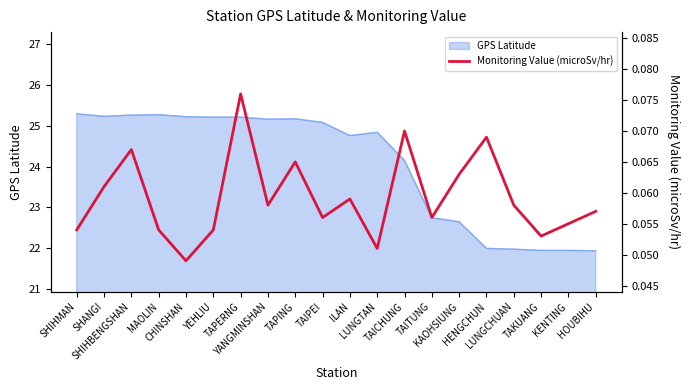

What is the maximum value shown in the chart?

0.1